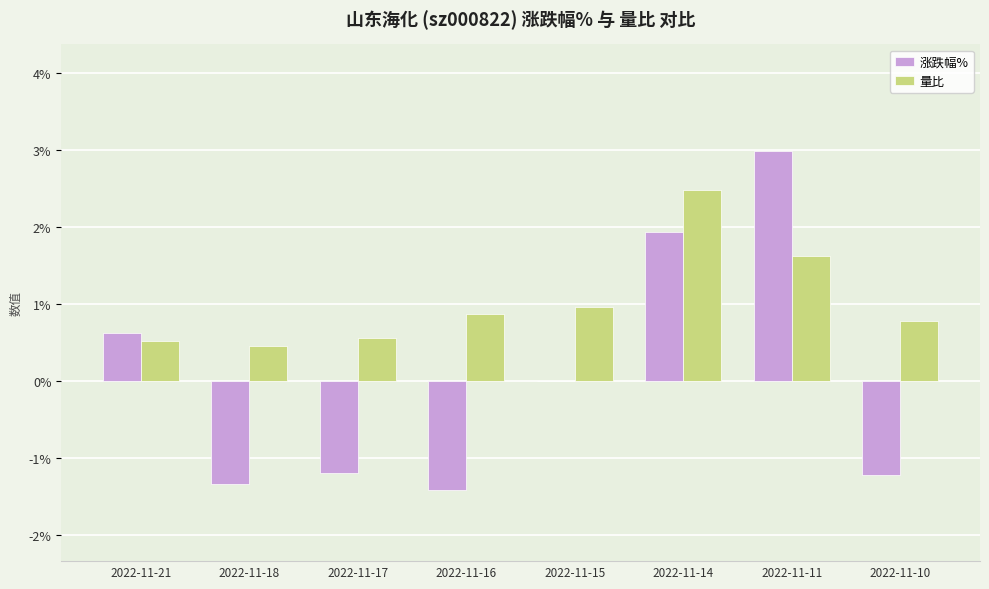

The 涨跌幅% series shows 1.0 at 2022-11-21. True or false?

False